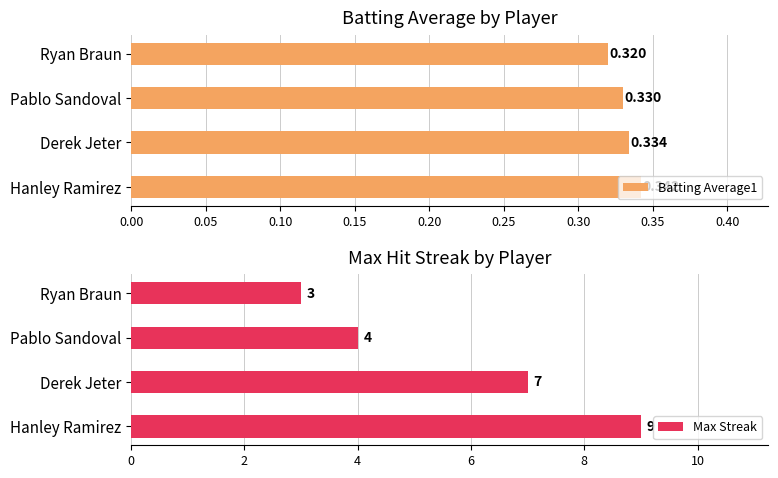

Does the chart contain stacked bars?

No